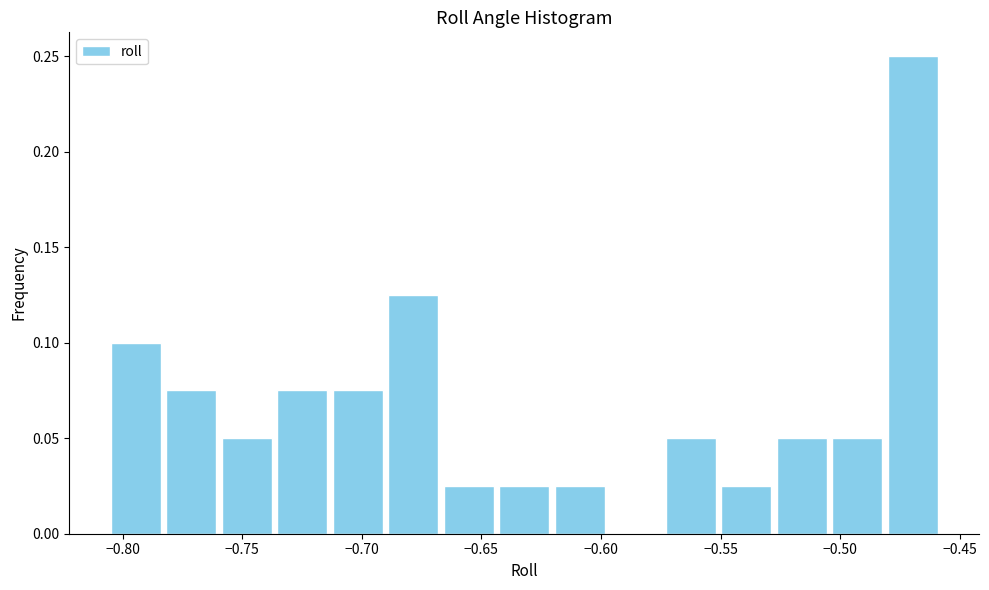

Reading left to right, list every bar in this chart as the range it spans on the x-axis followed by its height. Neither the bar edges nor the heights are printed on the chart, so give them approximately, as read against the axes.

-0.805 to -0.785: 0.100
-0.785 to -0.760: 0.075
-0.760 to -0.735: 0.050
-0.735 to -0.715: 0.075
-0.715 to -0.690: 0.075
-0.690 to -0.665: 0.125
-0.665 to -0.645: 0.025
-0.645 to -0.620: 0.025
-0.620 to -0.595: 0.025
-0.595 to -0.575: 0
-0.575 to -0.550: 0.050
-0.550 to -0.530: 0.025
-0.530 to -0.505: 0.050
-0.505 to -0.480: 0.050
-0.480 to -0.460: 0.250